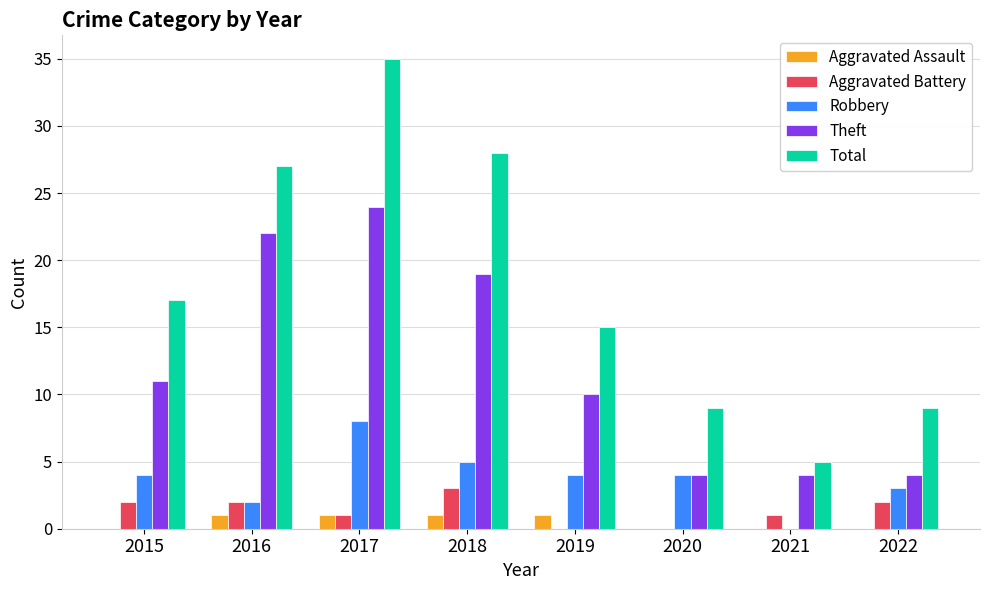

True or false: Robbery has a value of 2 at 2016.

True